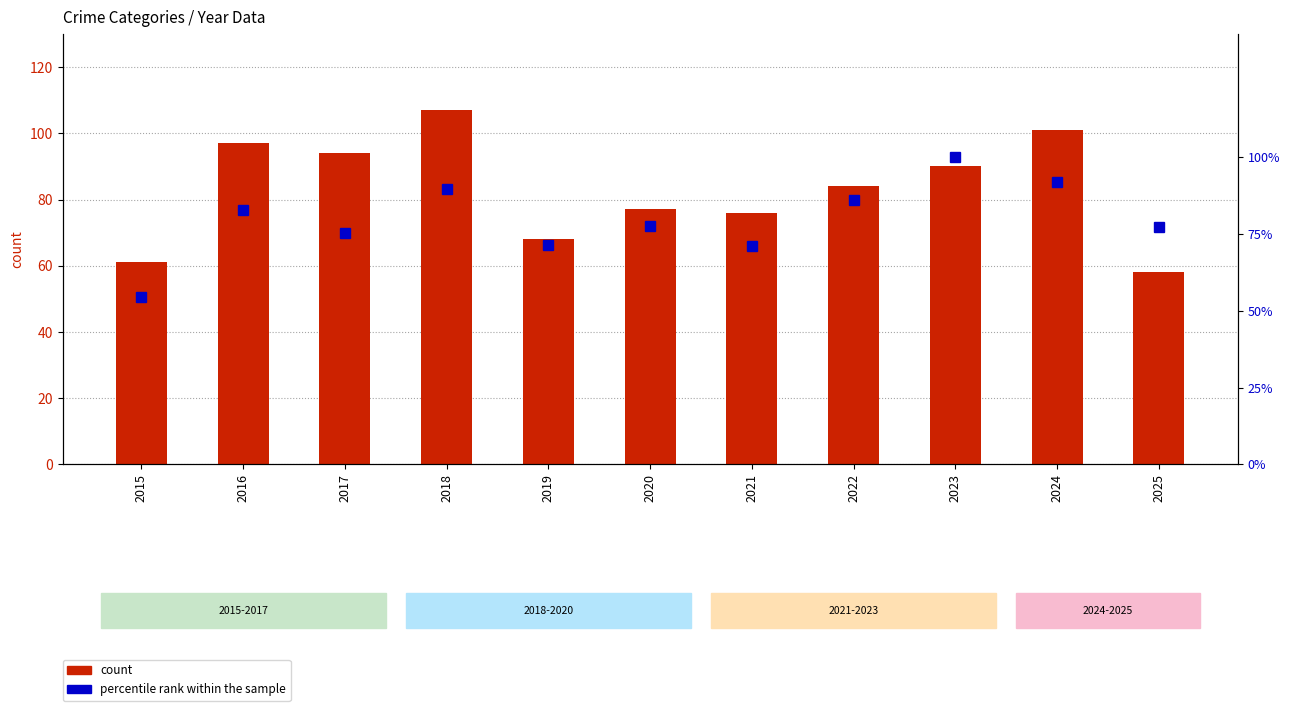

Count the number of categories in the chart.

11